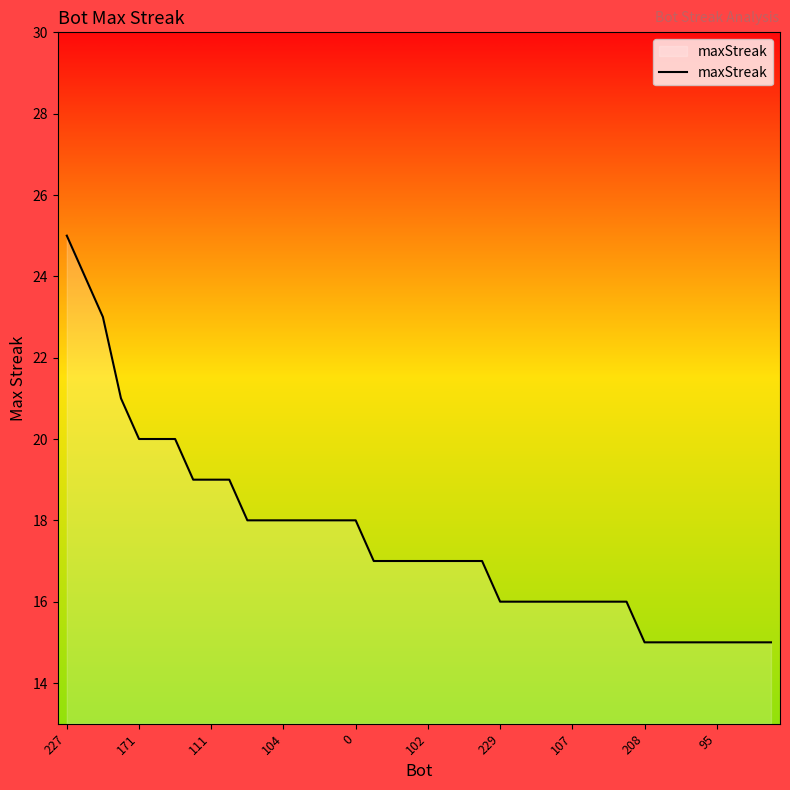

What is the greatest value displayed?

25